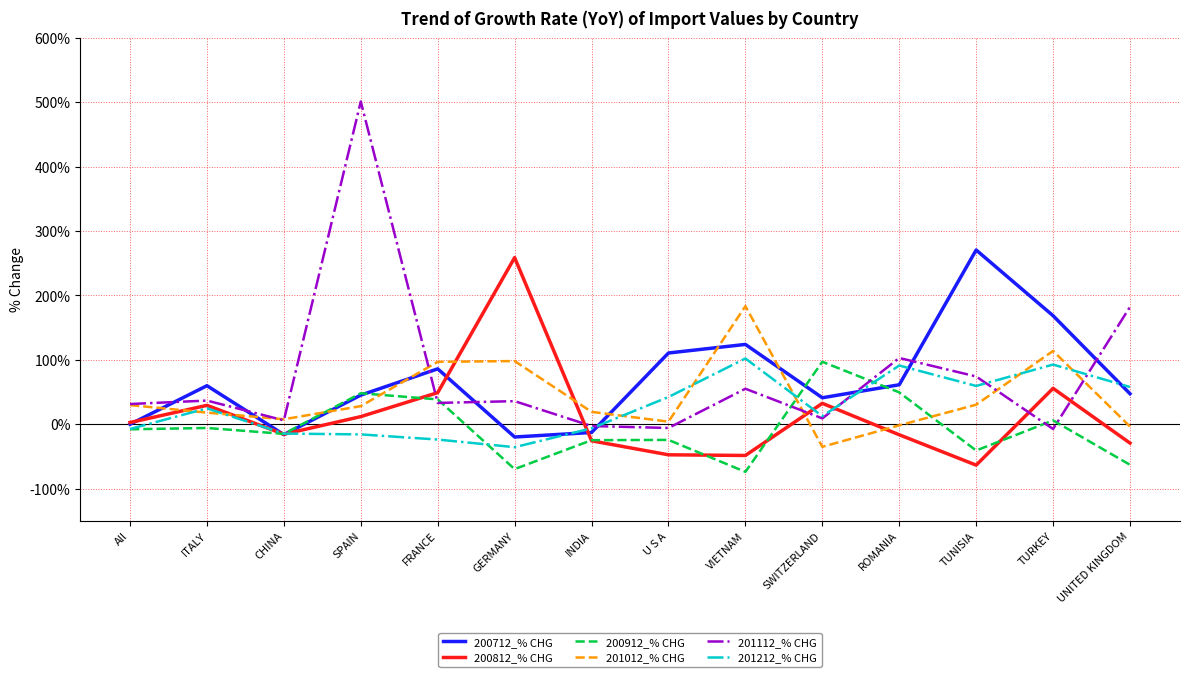

Which label corresponds to the largest value in the chart?

SPAIN